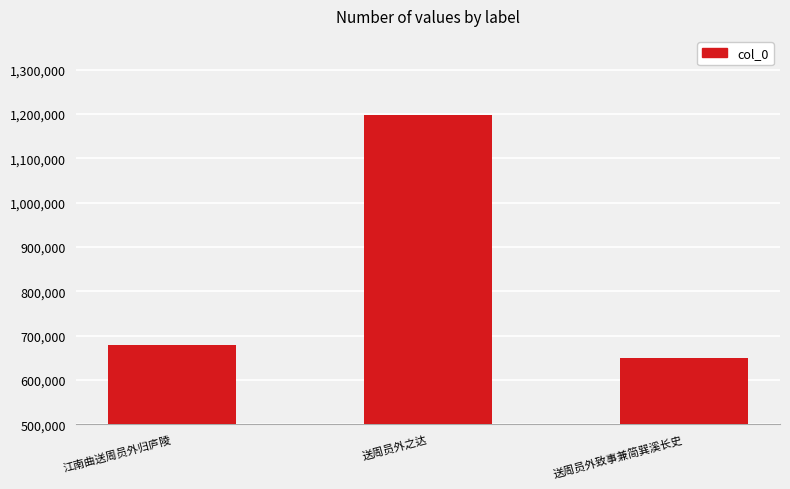

What is the label of the 2nd bar from the right?

送周员外之达